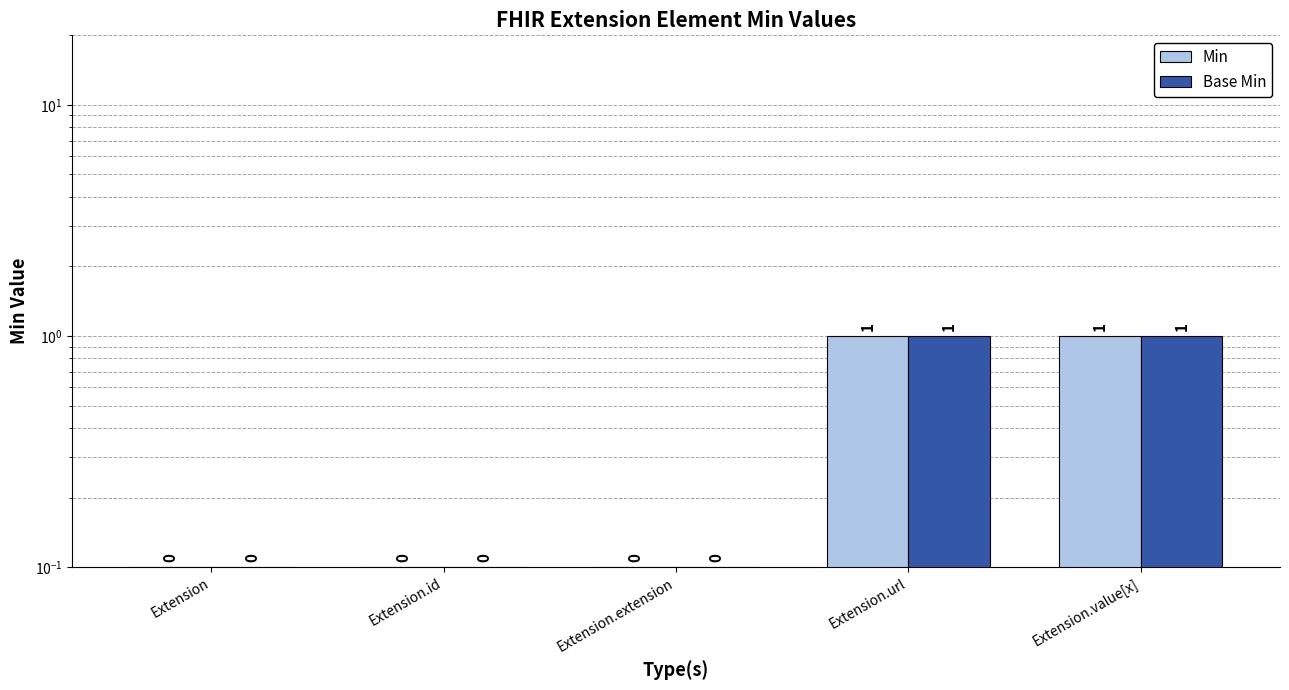

What is the sum of all Base Min values?

2.3